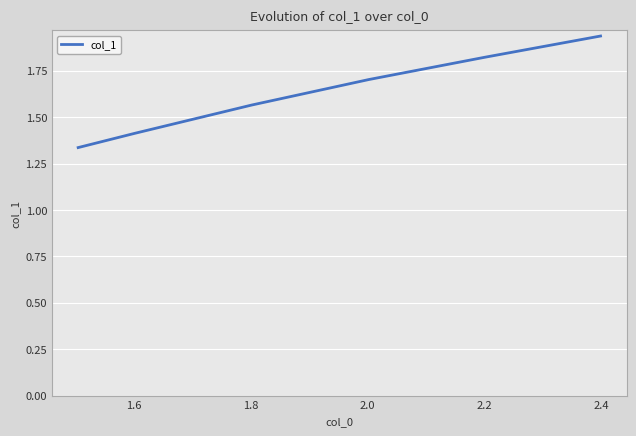

True or false: there are more than 2 points higher than both neighbors.

False